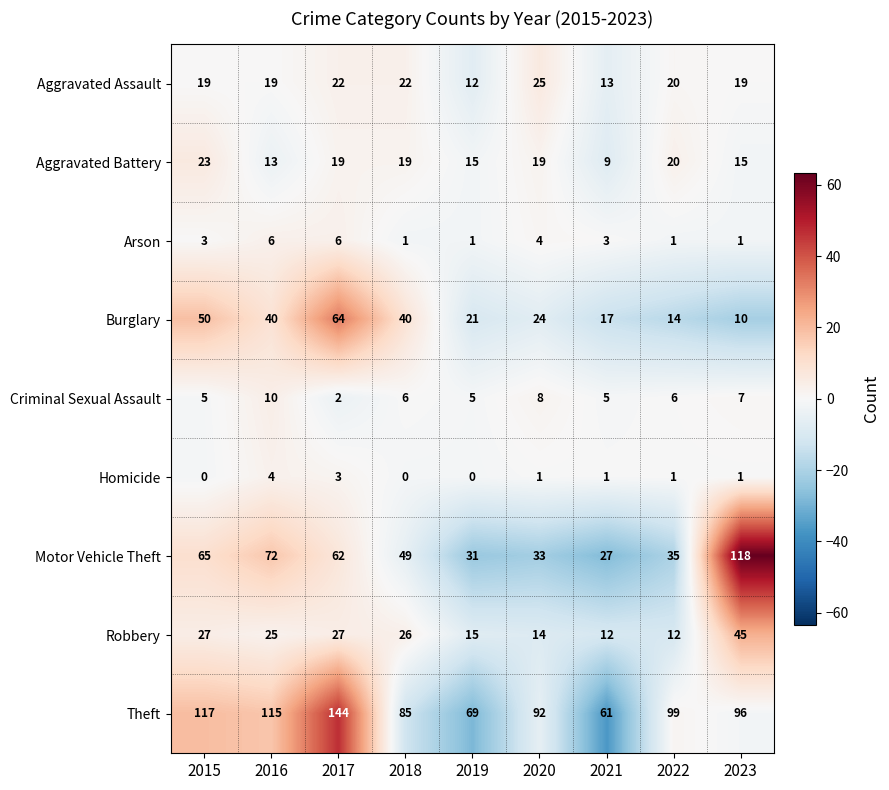

List the series in order of their peak value, highest first.

Theft, Motor Vehicle Theft, Burglary, Robbery, Aggravated Assault, Aggravated Battery, Criminal Sexual Assault, Arson, Homicide